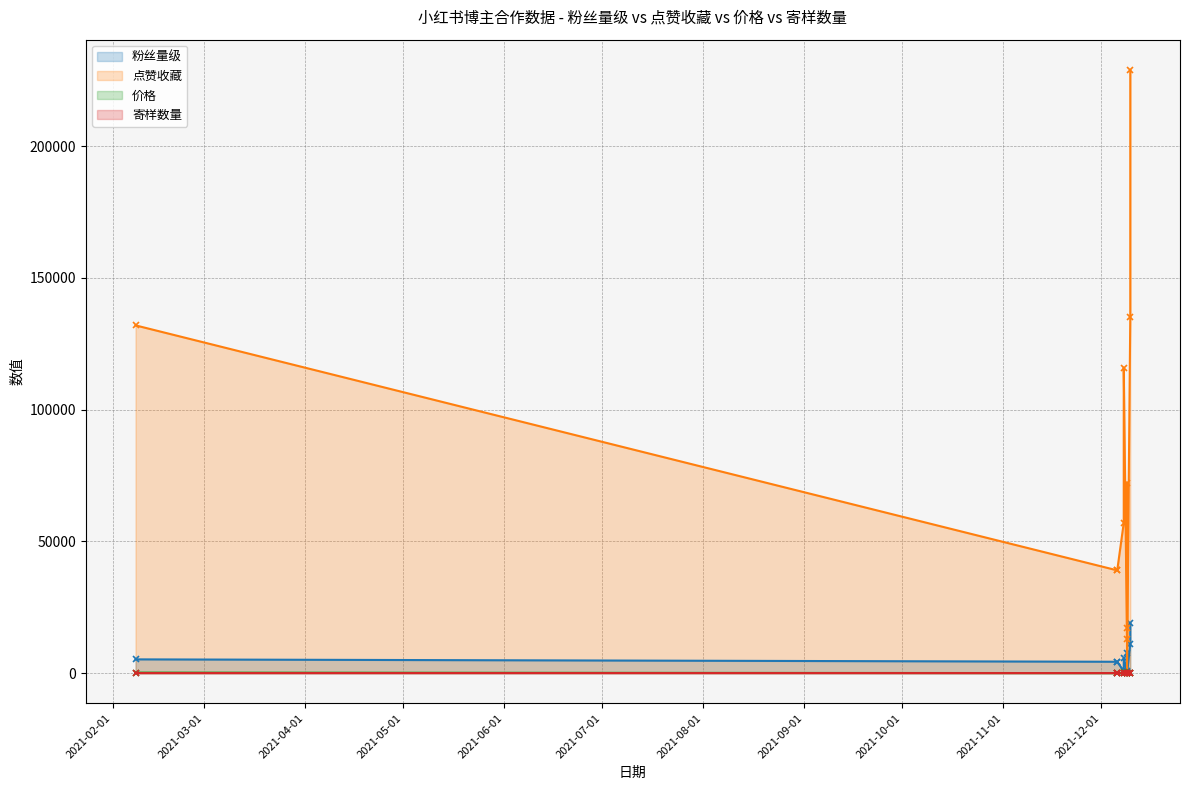

Does the chart display data point markers on the line(s)?

Yes